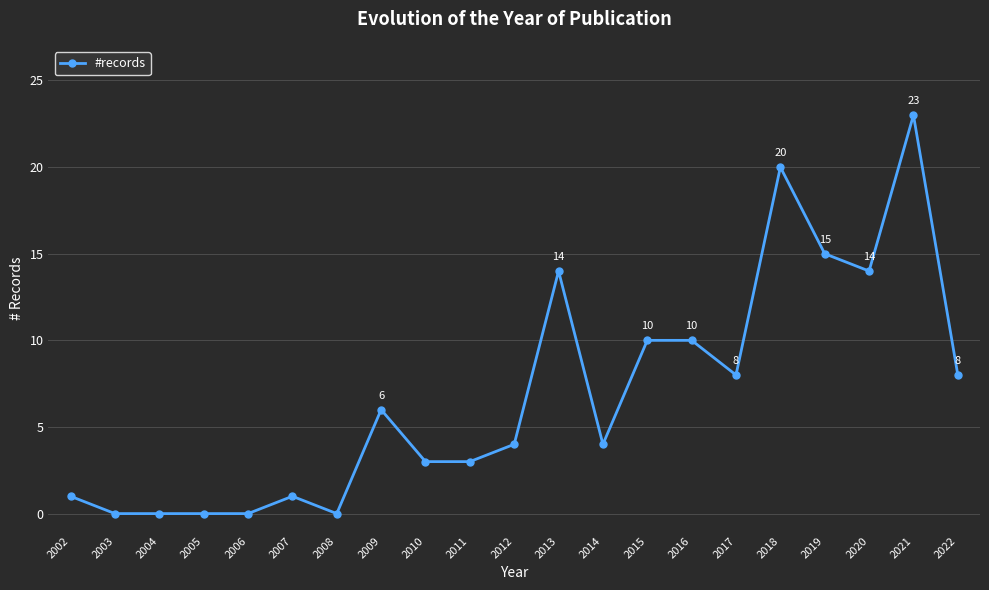

Where does the data first go above 4?

2009